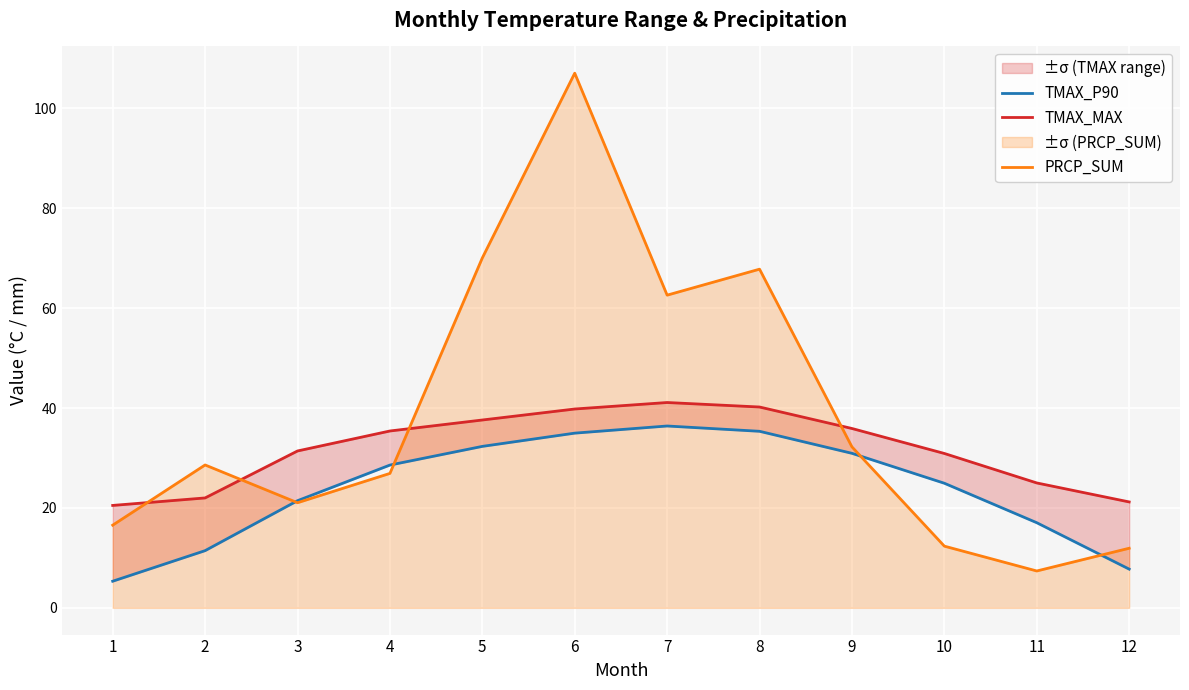

How many data points does each series have?

12